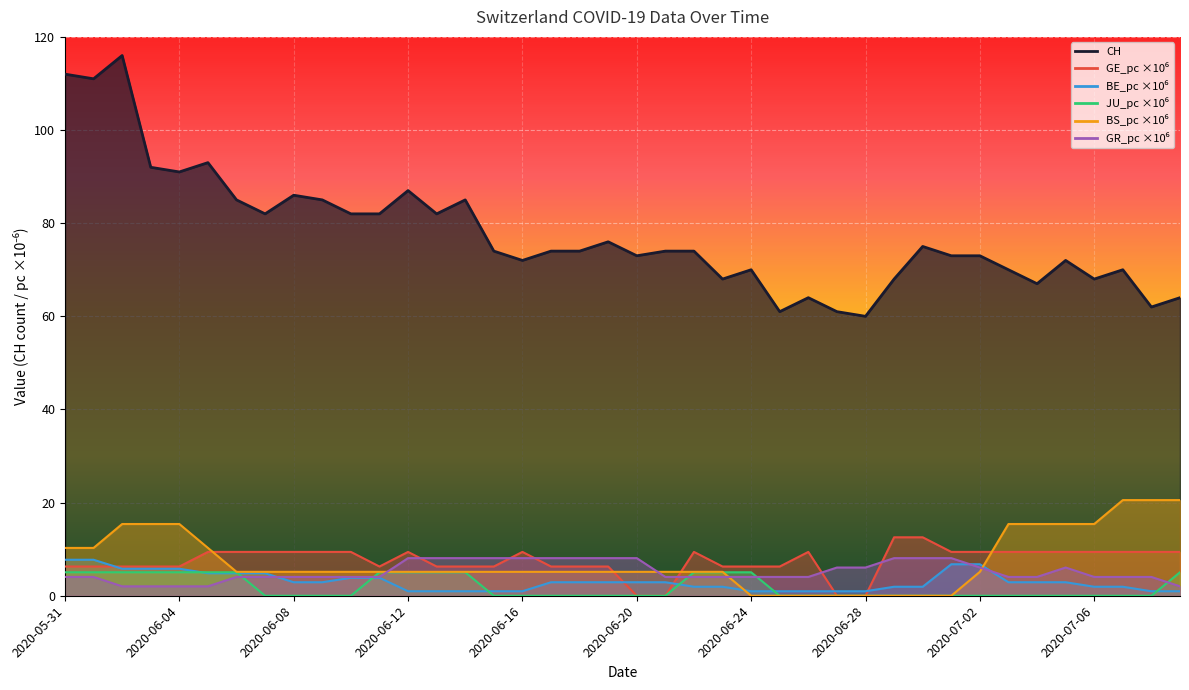

Where is the first local minimum for CH?

2020-06-01